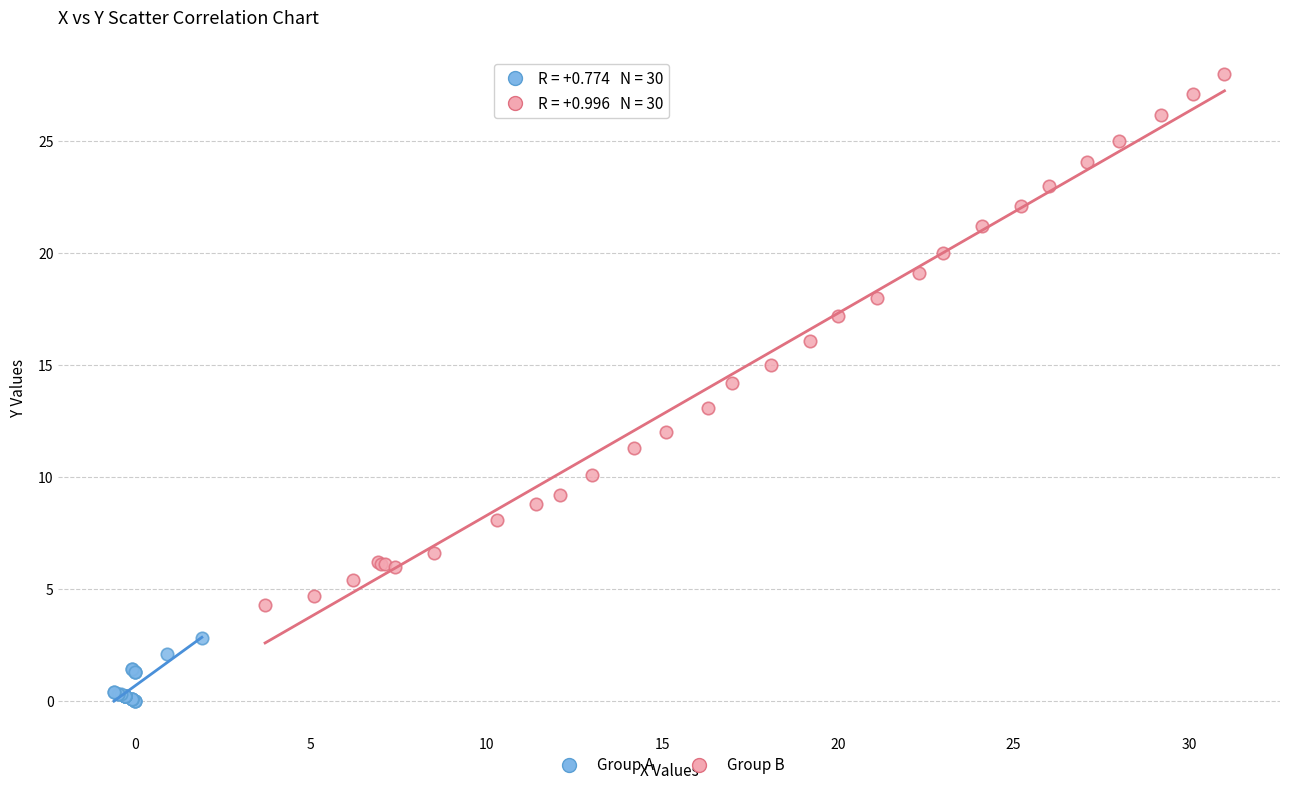

Which series contains the highest Y value?

Group B